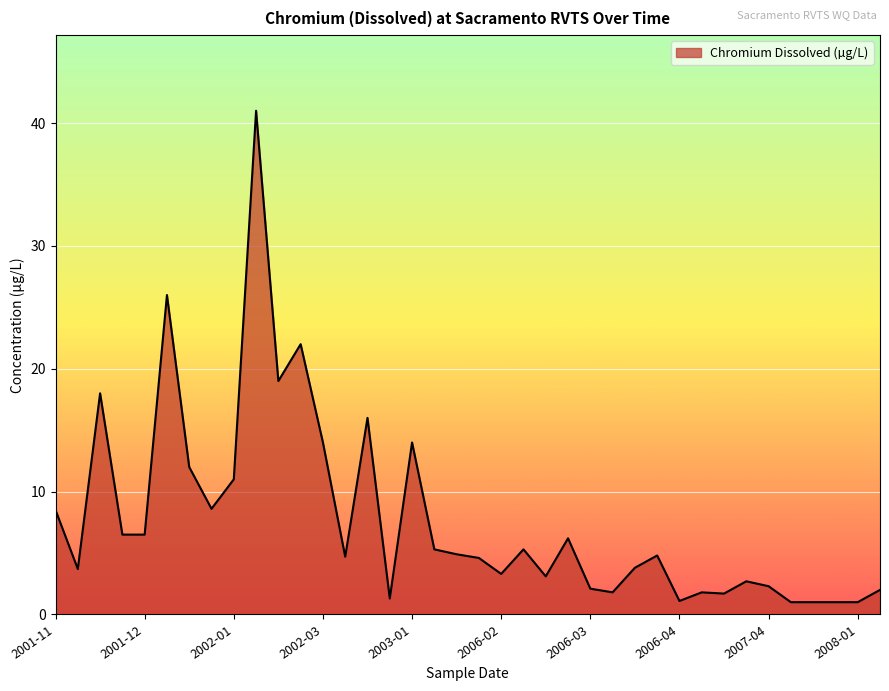

What is the smallest value displayed?

1.0